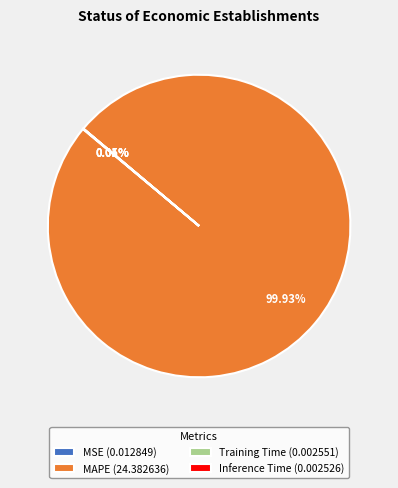

Is there any slice that represents more than half of the pie?

Yes